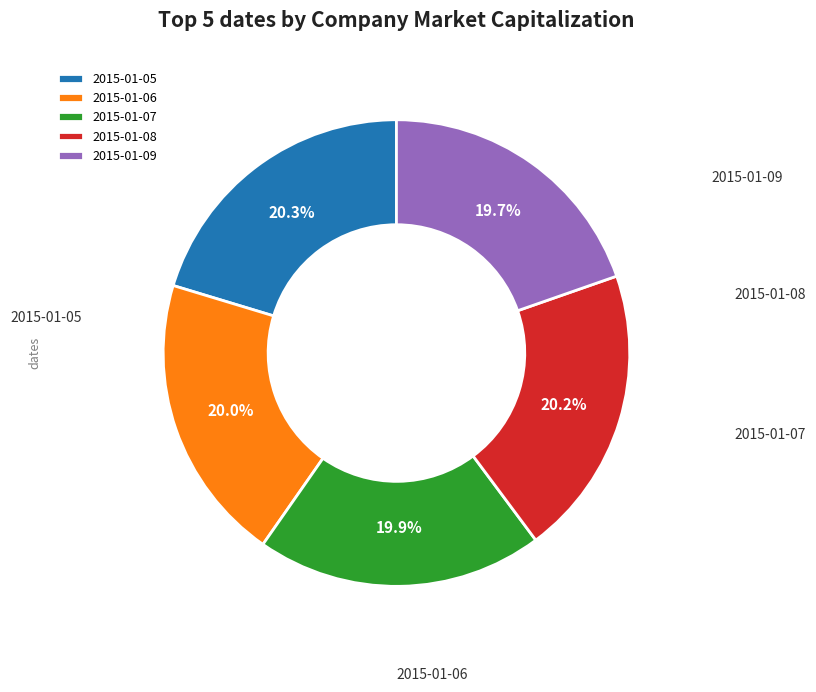

How much of the chart is everything except 2015-01-05?

79.7%